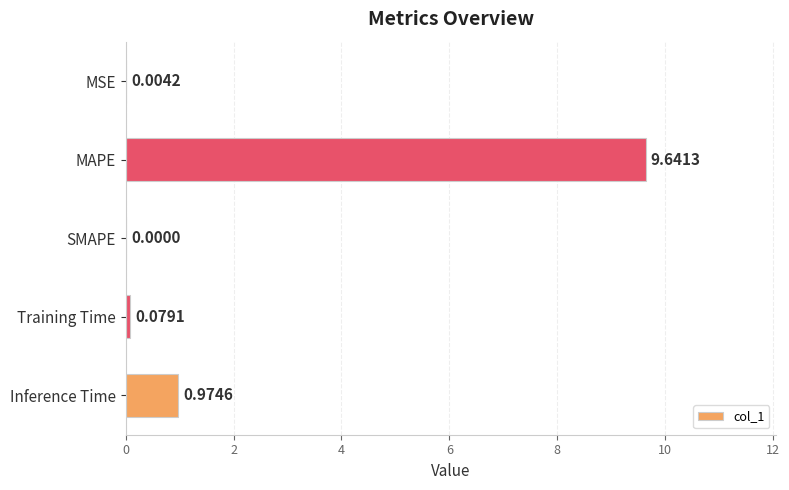

Which has a higher value, MSE or Inference Time?

Inference Time